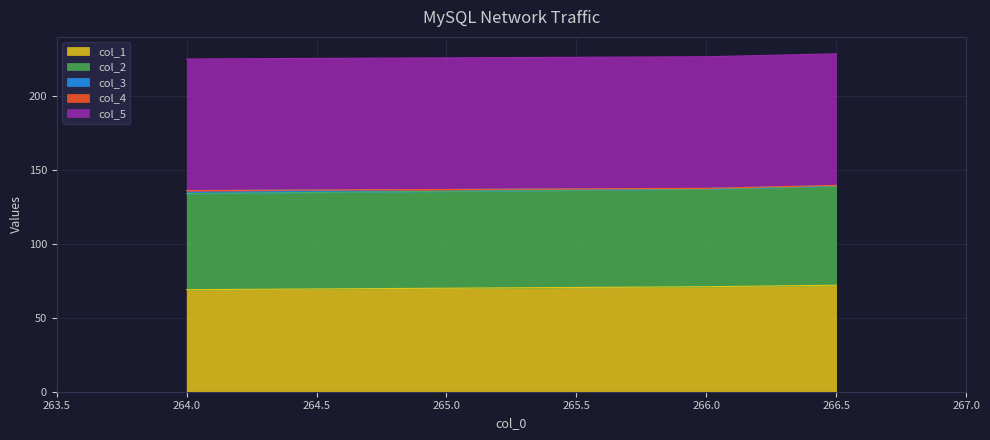

Which series changed the most between 264.0 and 266.0?

col_1